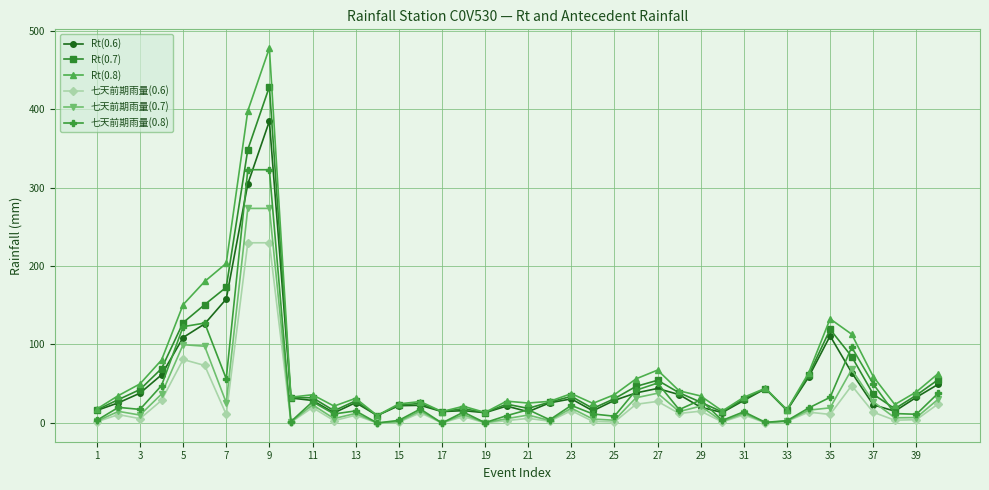

Which series has the largest range (max minus min)?

Rt(0.8)